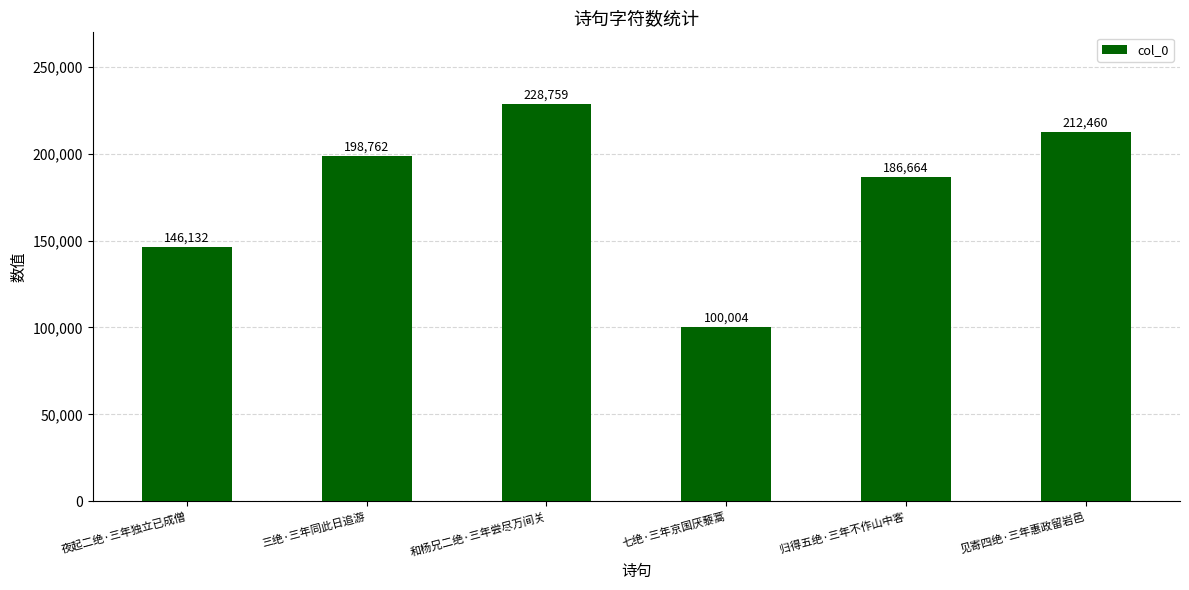

What is the difference between the second highest and minimum values?

112456